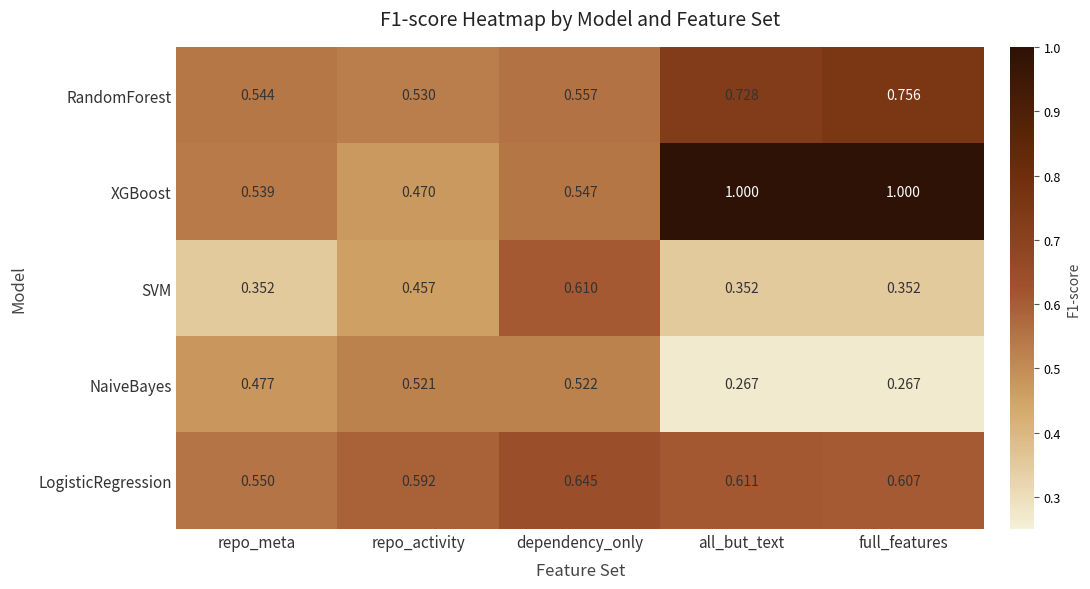

List the series in order of their peak value, lowest first.

NaiveBayes, SVM, LogisticRegression, RandomForest, XGBoost